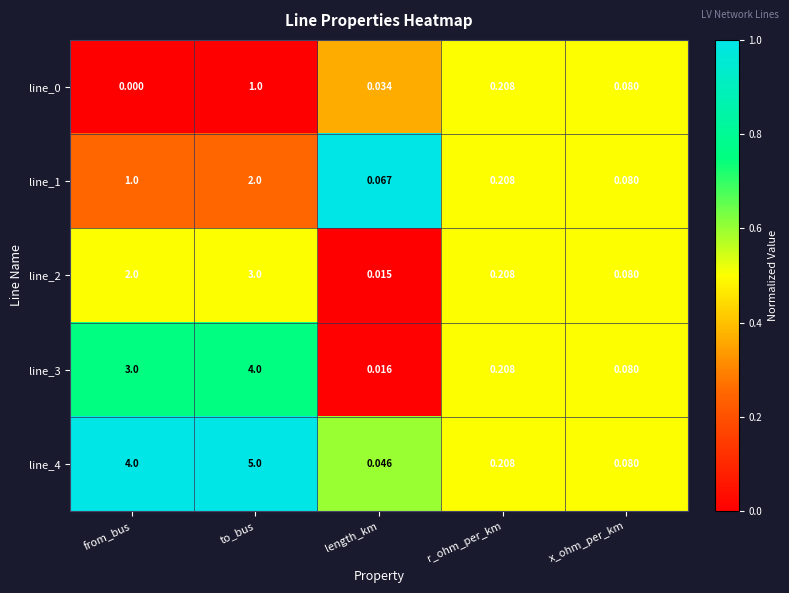

What is the maximum value shown in the chart?

5.0